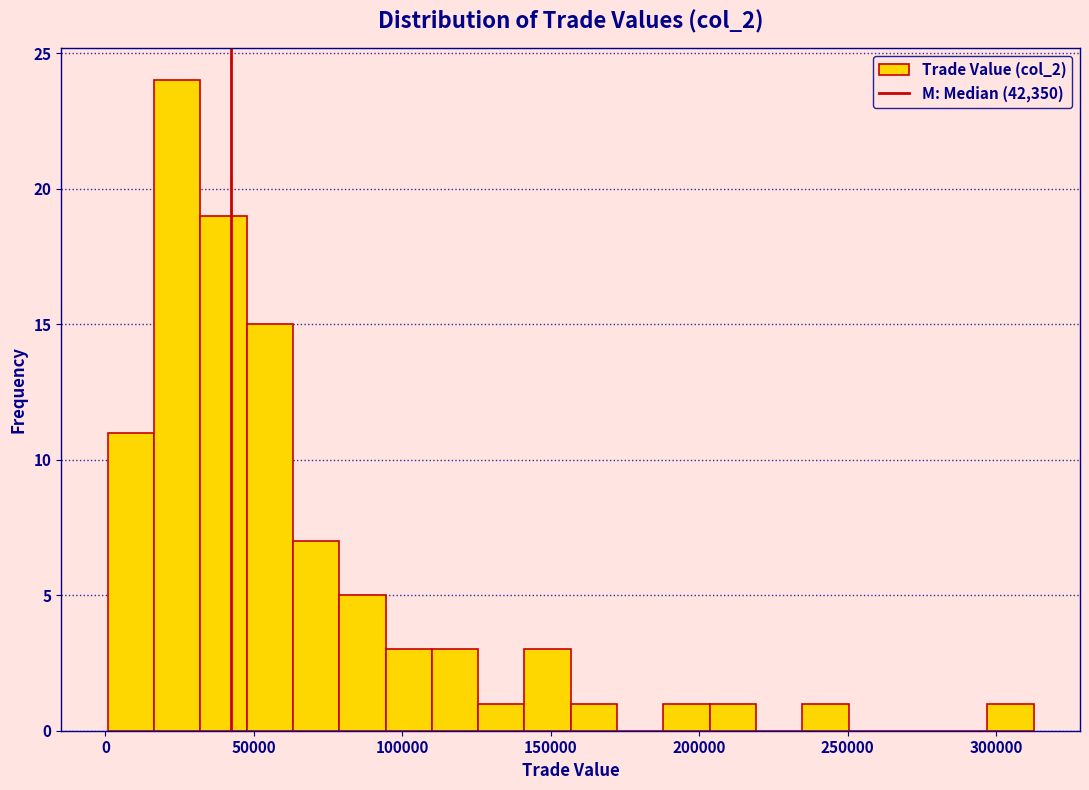

Read against the x-axis, roughly where is the centre of the tallest bar?

25000